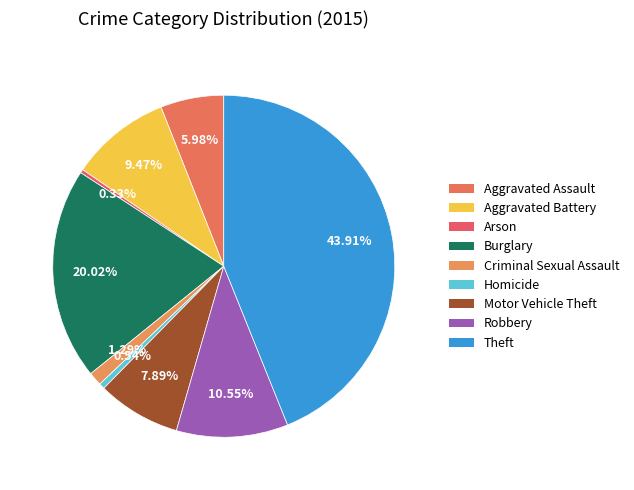

What portion of the pie excludes Aggravated Battery?

90.5%